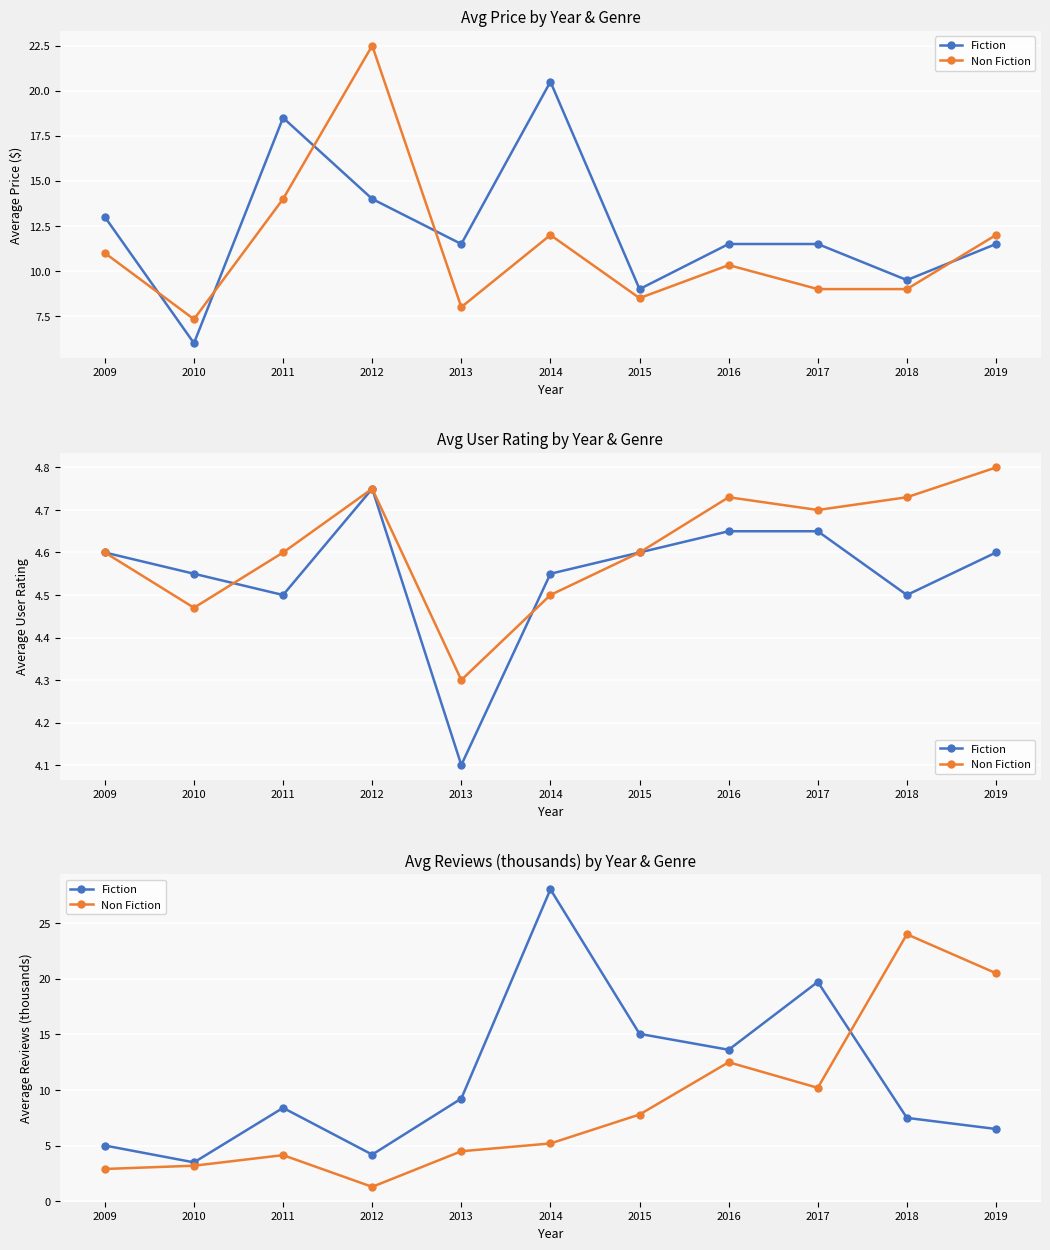

Which label corresponds to the smallest value in the chart?

2012